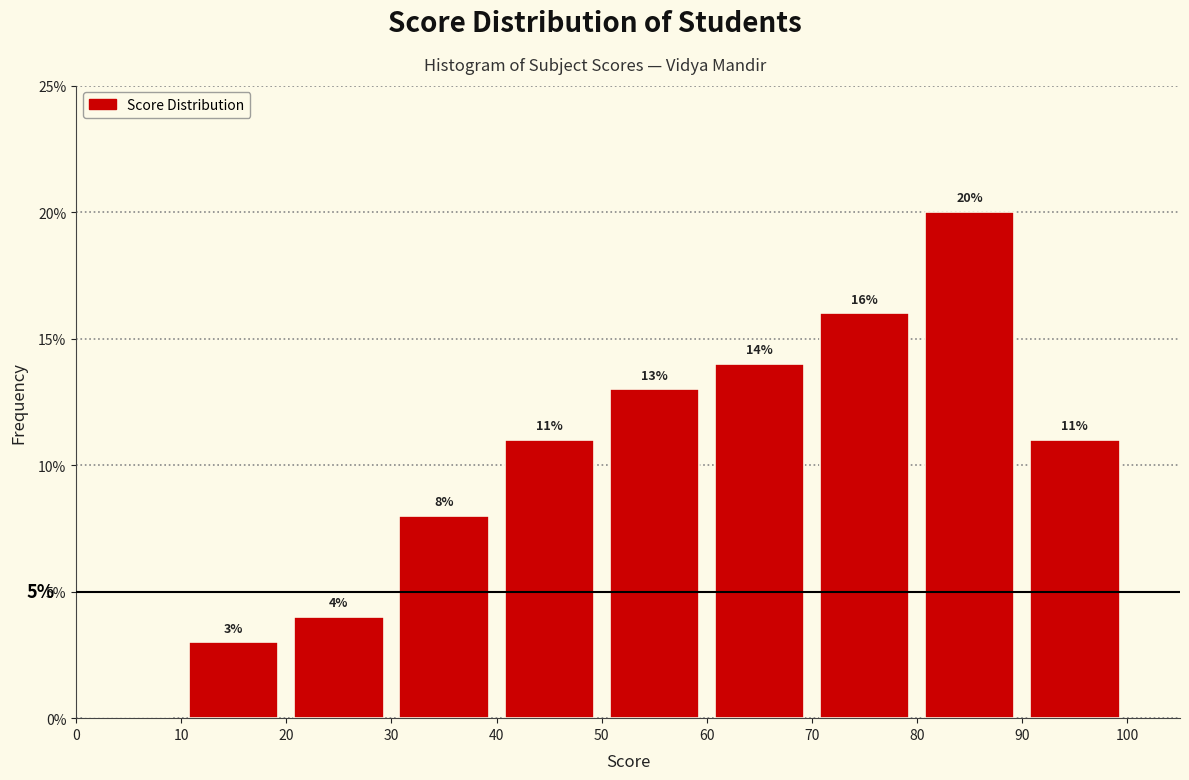

Which range on the x-axis has the tallest bar?

80 to 90